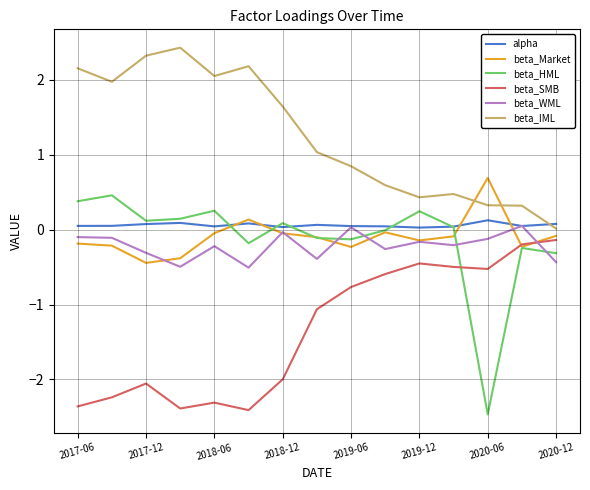

Which series has the largest total across all categories?

beta_IML